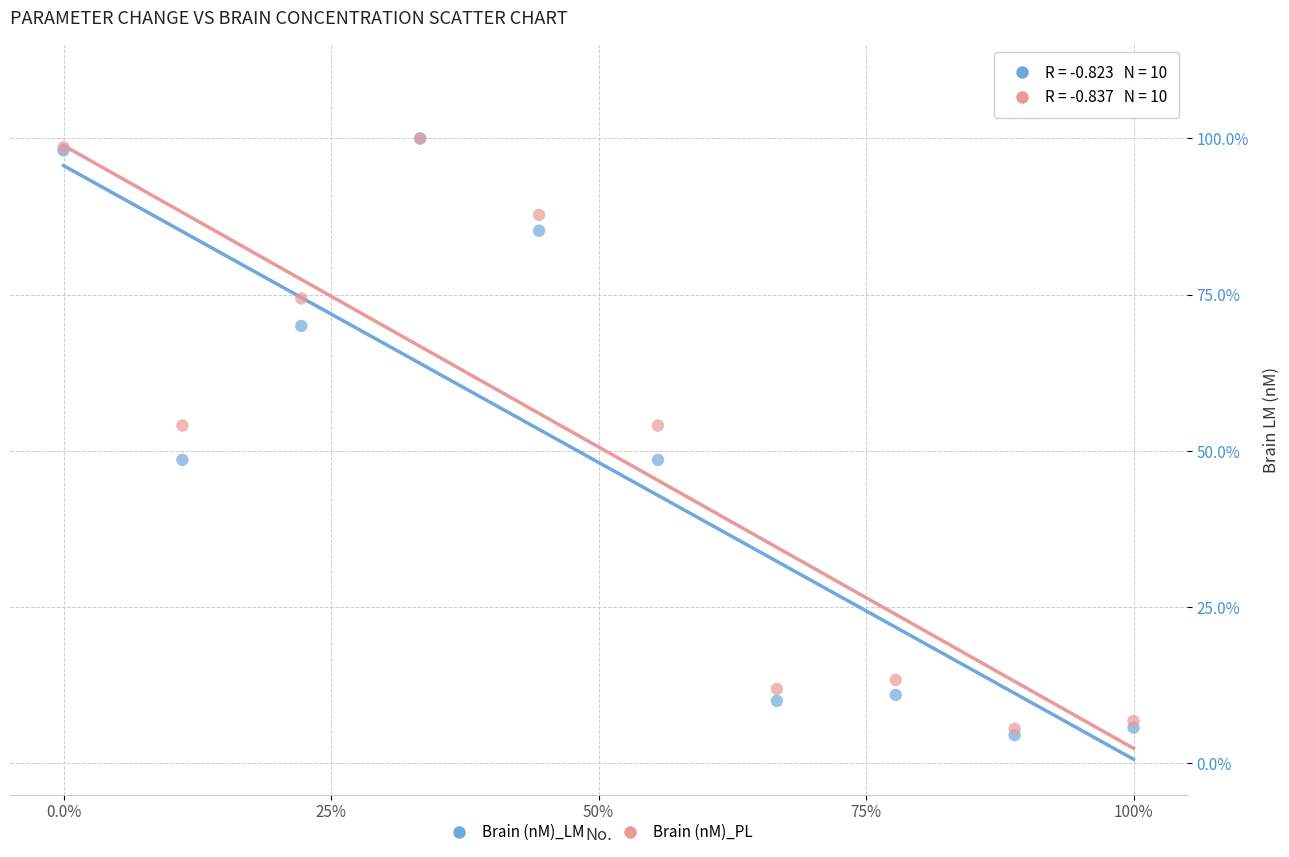

What are all the series names shown in the legend?

Brain (nM)_LM, Brain (nM)_PL